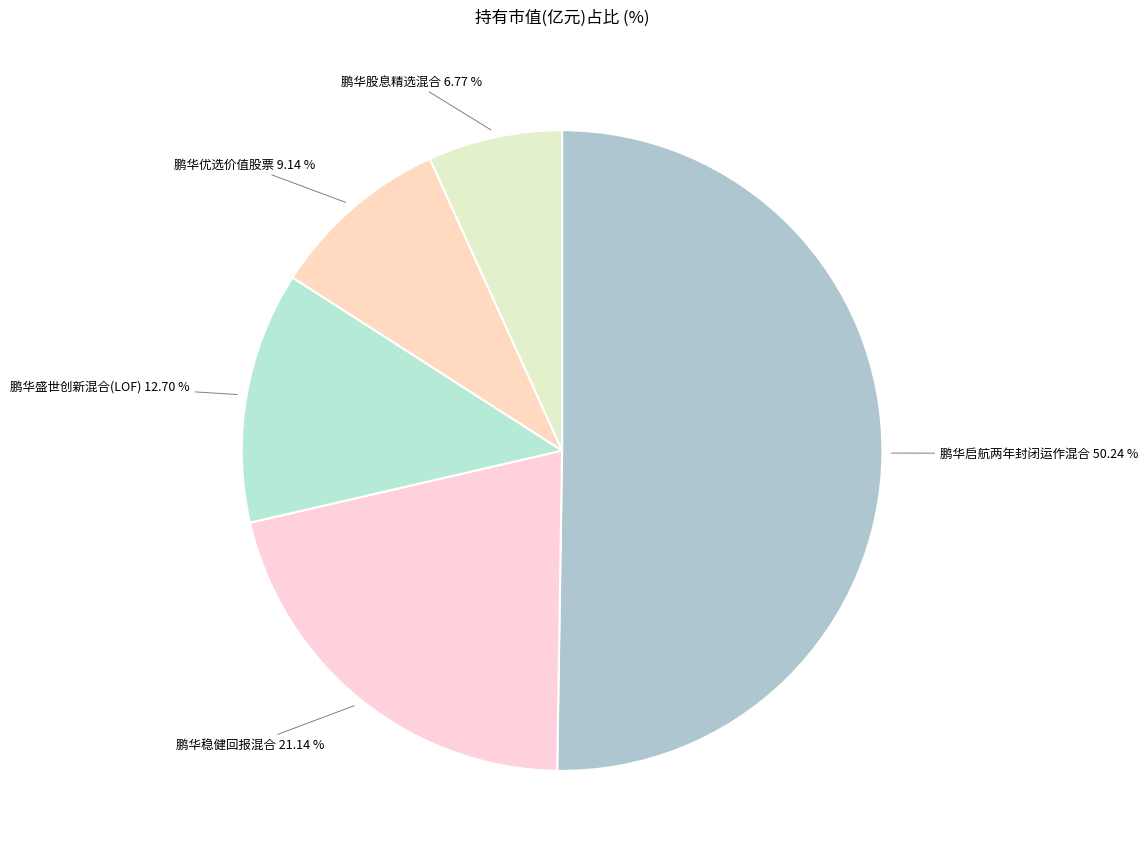

To the nearest percent, what is the difference between the largest and smallest slice percentages?

43%